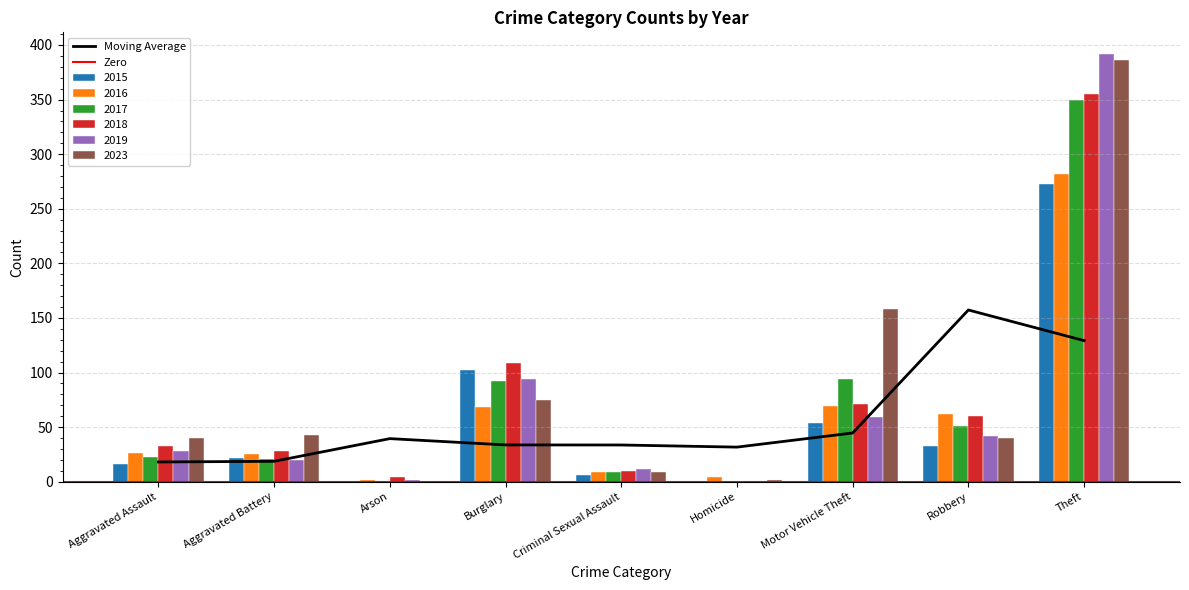

What is the highest value of the 2017 series?

350